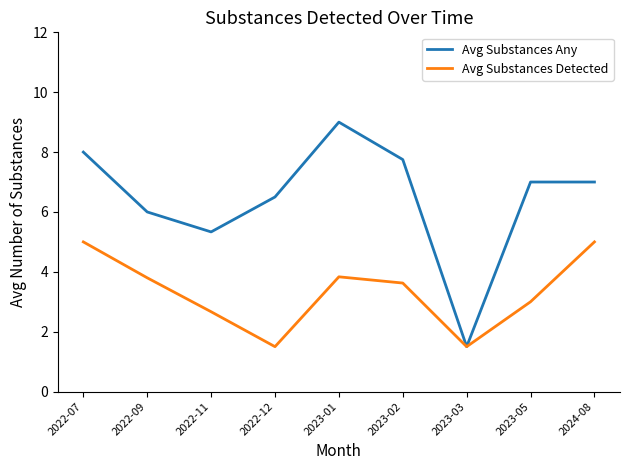

Rank the series at 2023-02 from lowest to highest value.

Avg Substances Detected, Avg Substances Any